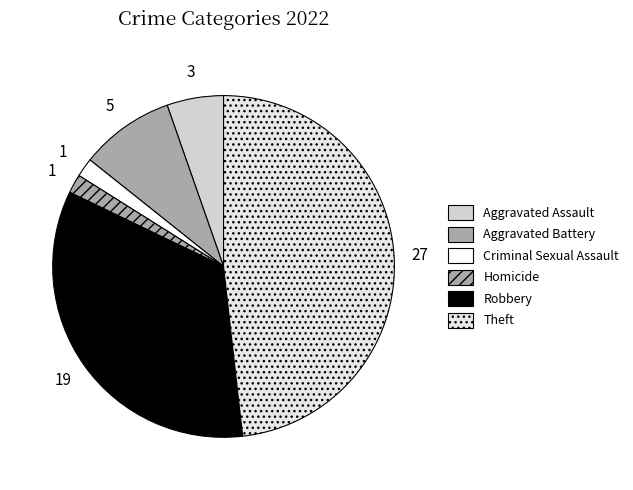

To the nearest percent, what portion does Criminal Sexual Assault represent?

2%